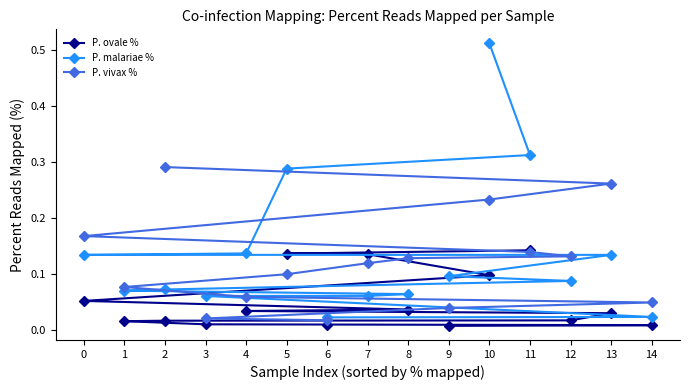

Is the value of P. vivax % at 11 greater than the value of P. ovale % at 5?

Yes